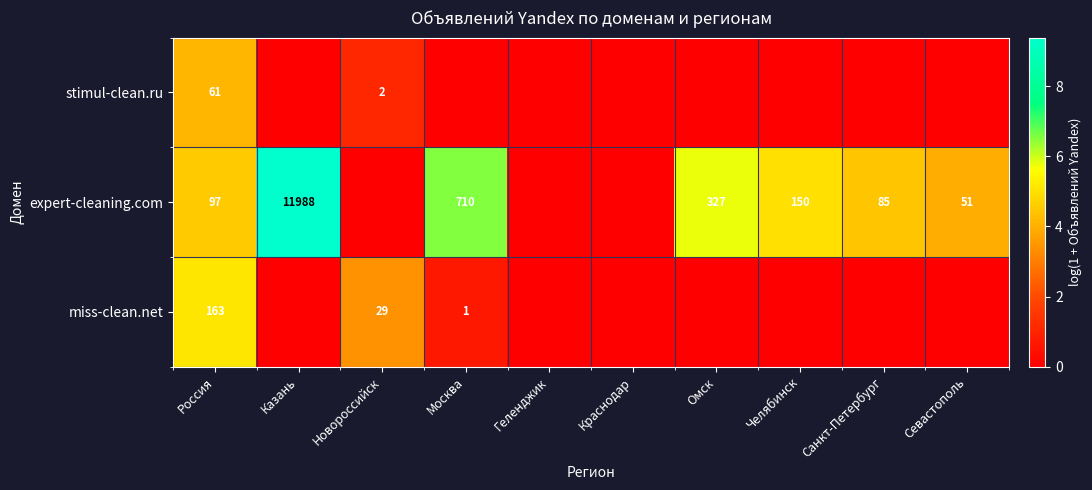

True or false: stimul-clean.ru has a value of 0.4 at Новороссийск.

False